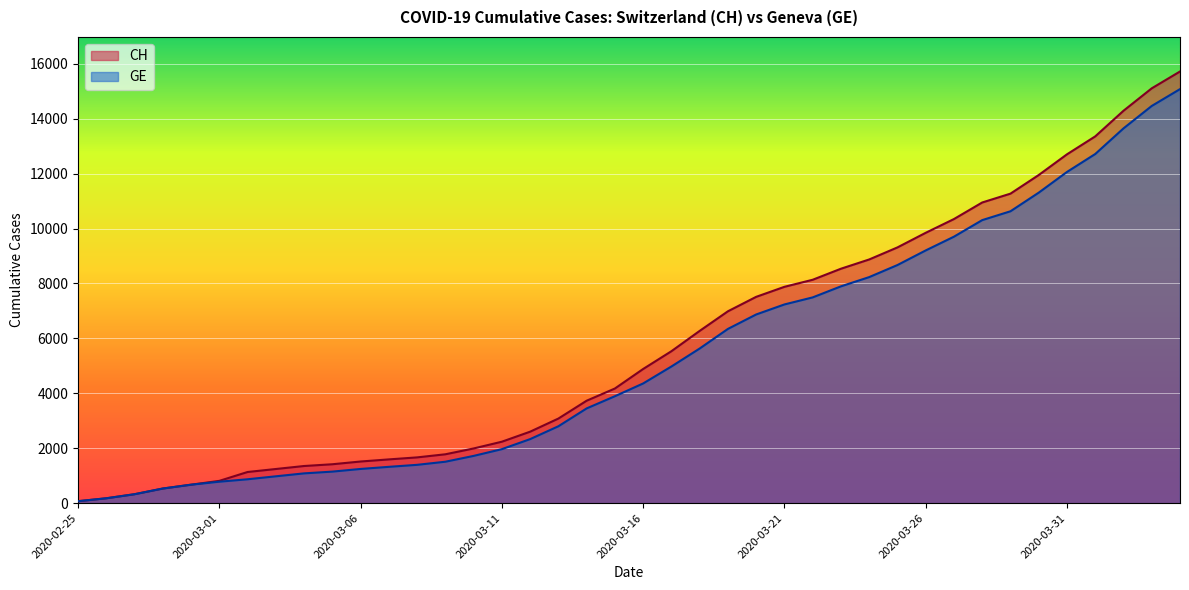

Read the CH value at 2020-02-25.

72